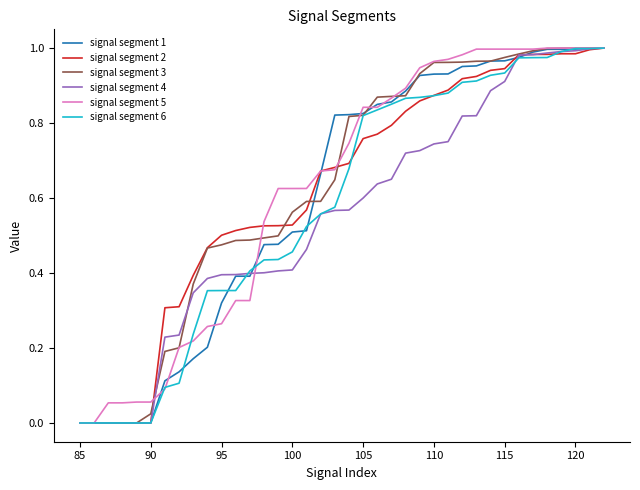

Is this an area chart (filled region under the line)?

No